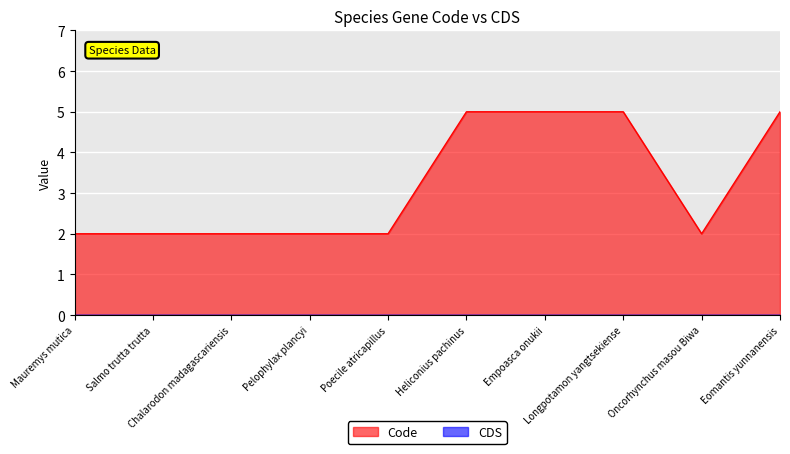

True or false: the data shows 8 at Heliconius pachinus.

False